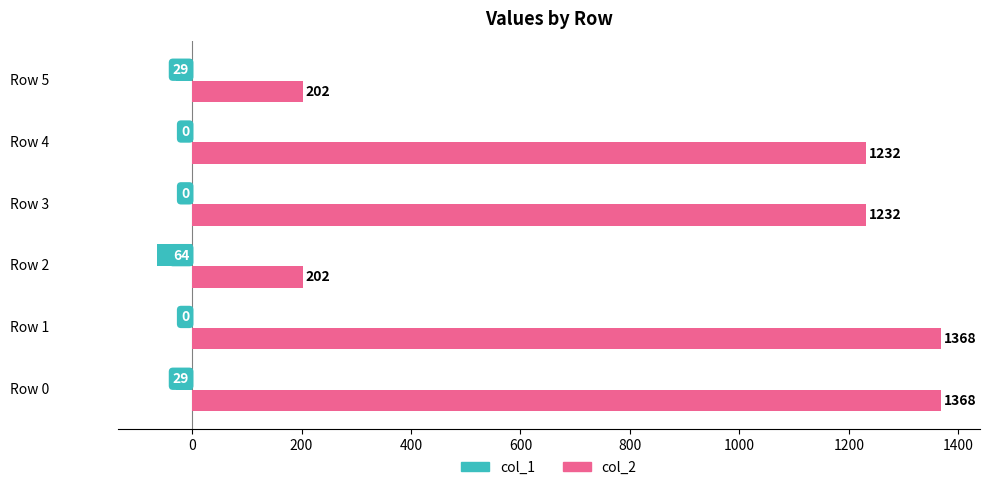

Which series changed the most between Row 2 and Row 4?

col_2